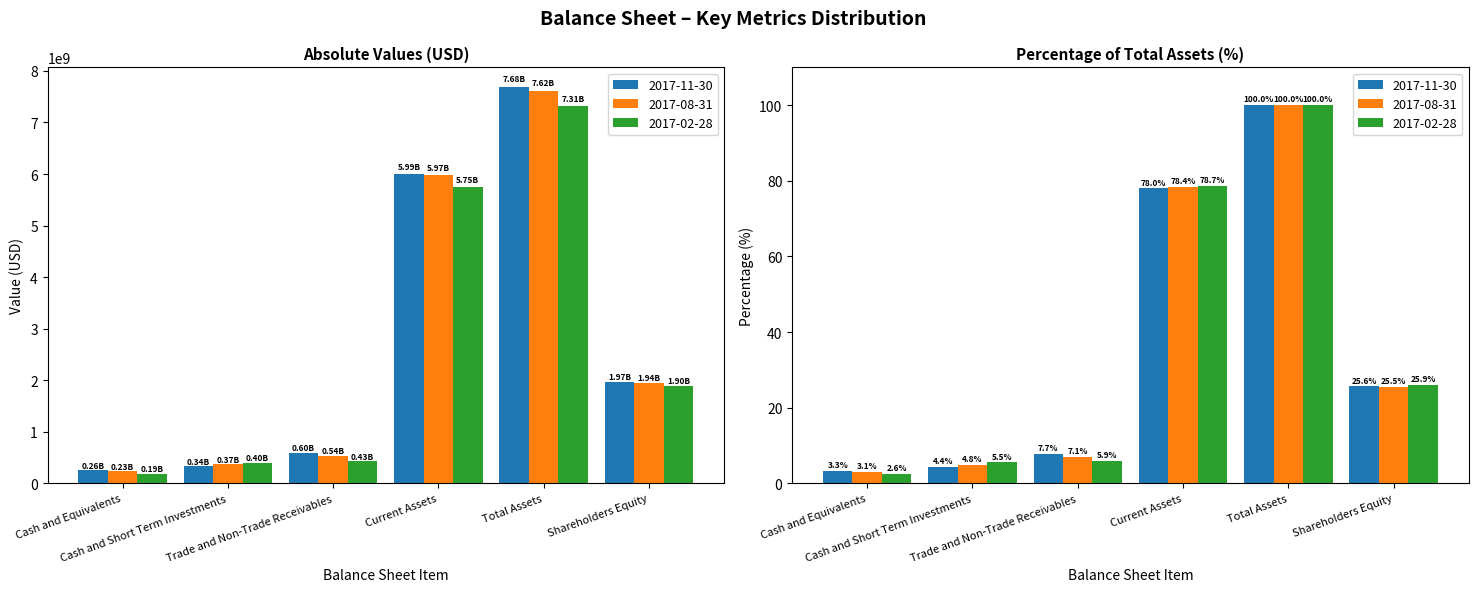

At which label does 2017-08-31 first exceed 1943800000?

Current Assets